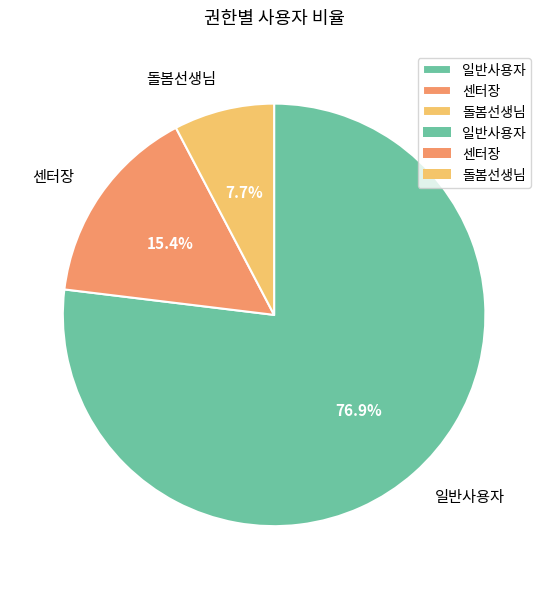

Which has a higher value, 돌봄선생님 or 일반사용자?

일반사용자